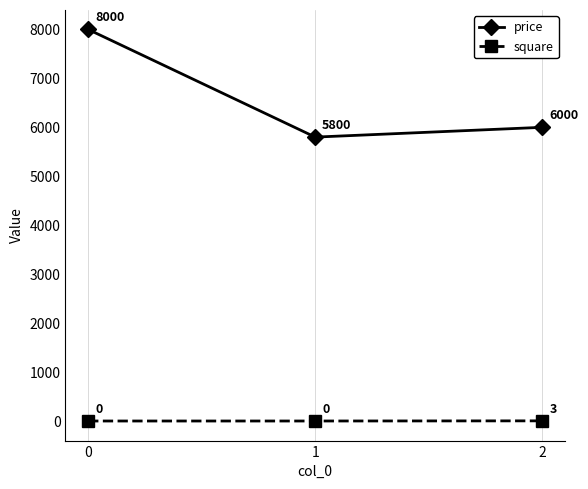

Which series has the largest range (max minus min)?

price